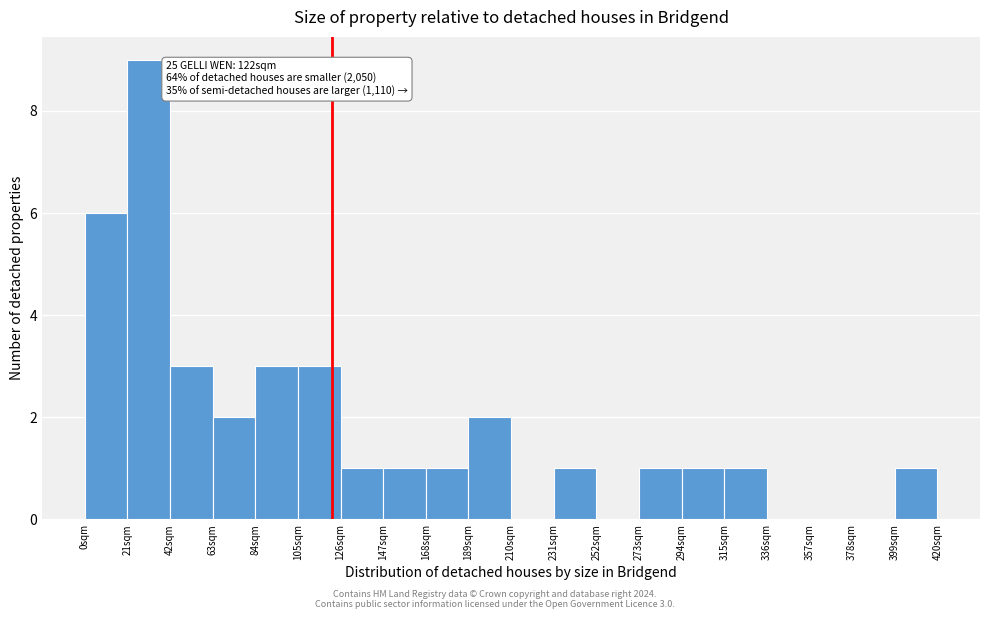

Which range on the x-axis has the tallest bar?

21 to 42